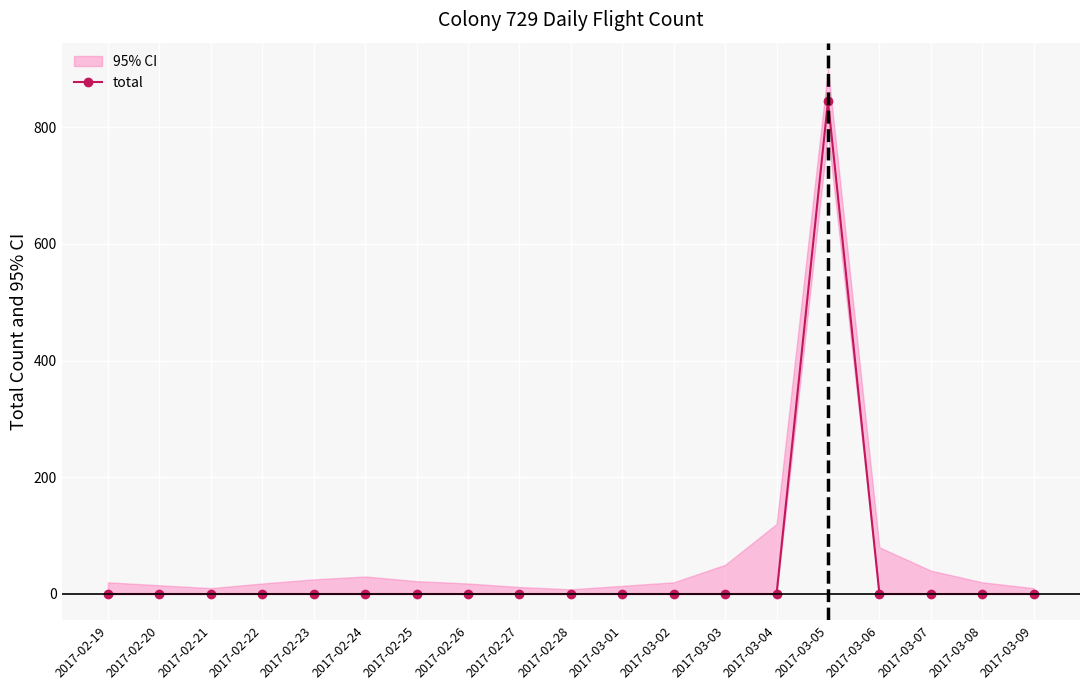

What is the difference between the maximum and minimum values?

845